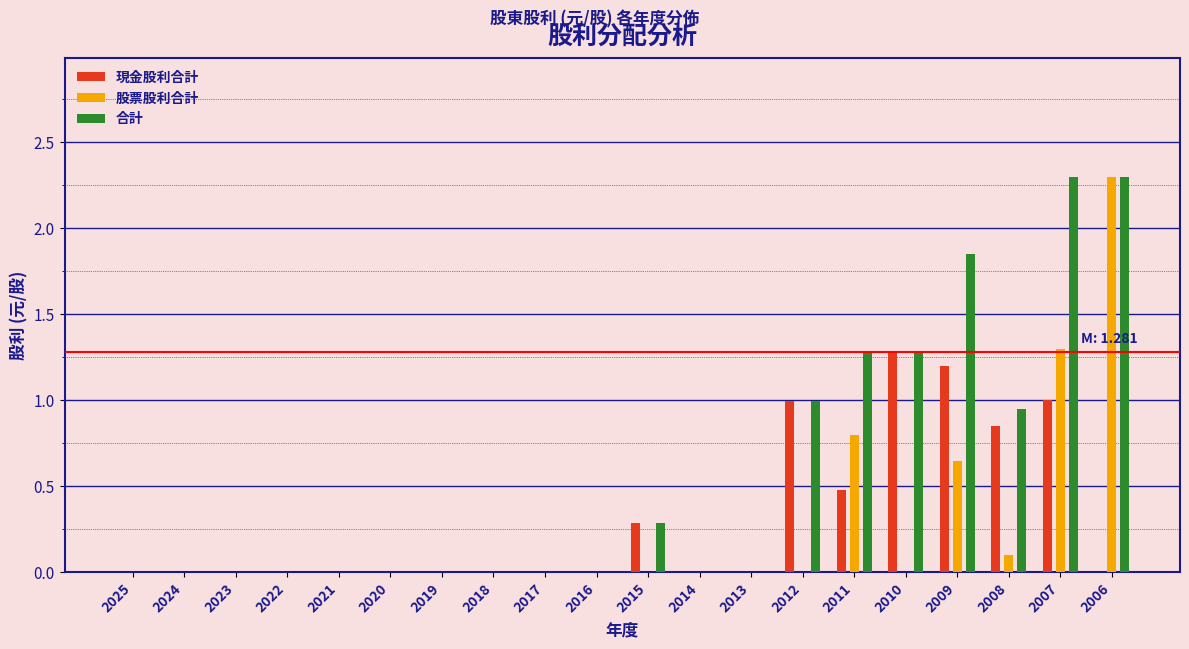

The 股票股利合計 series shows 0.0 at 2021. True or false?

True